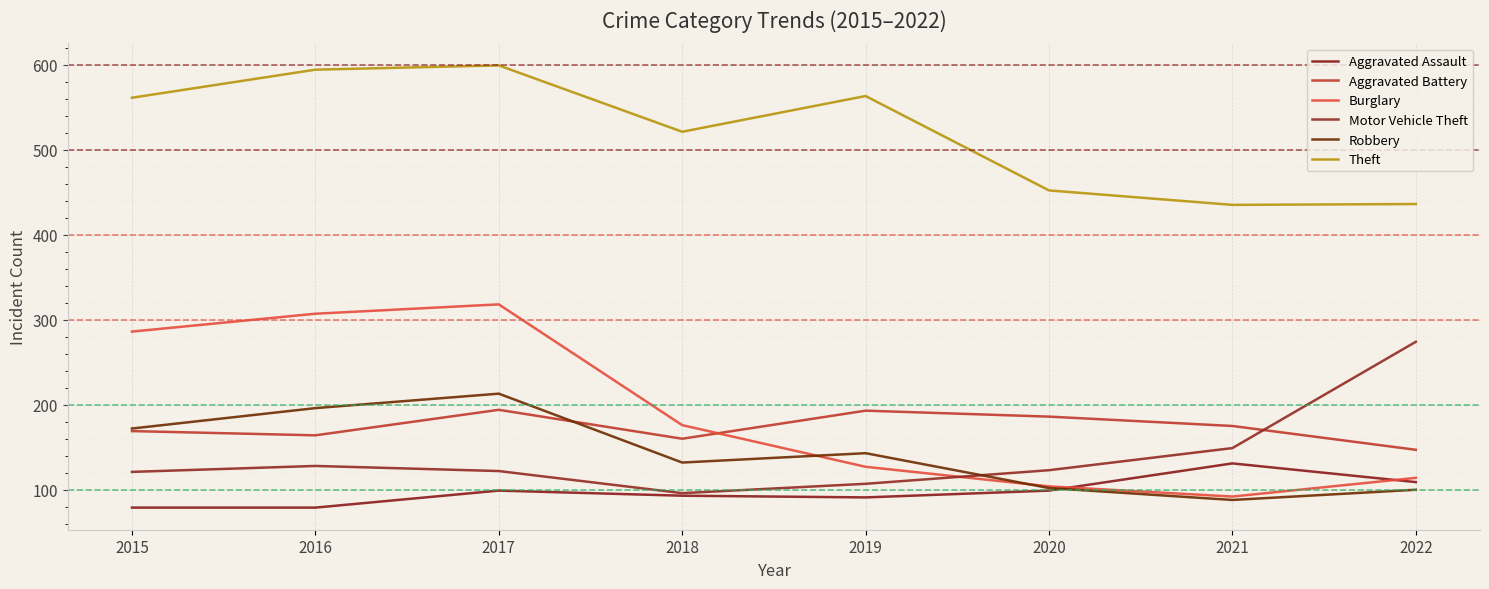

What is the minimum value shown in the chart?

79